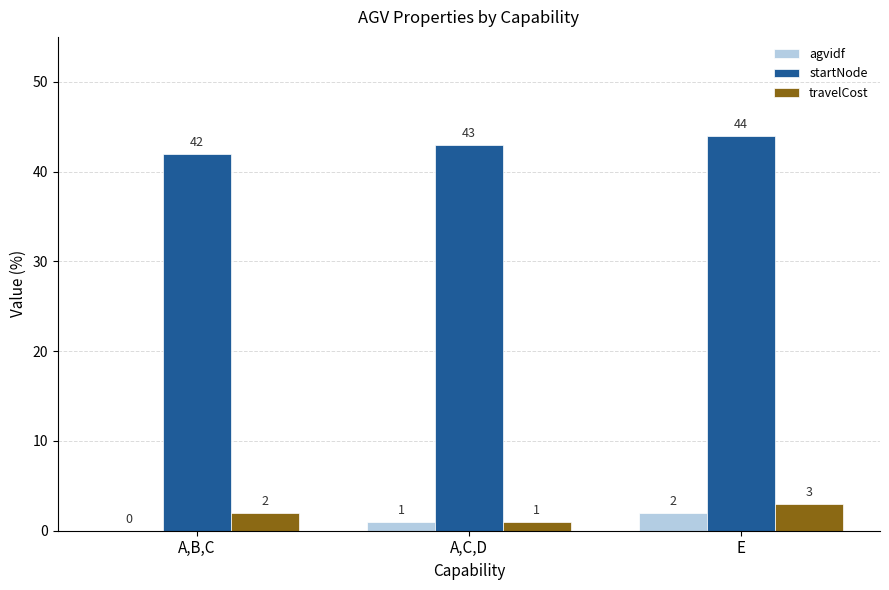

The startNode series shows 44 at E. True or false?

True